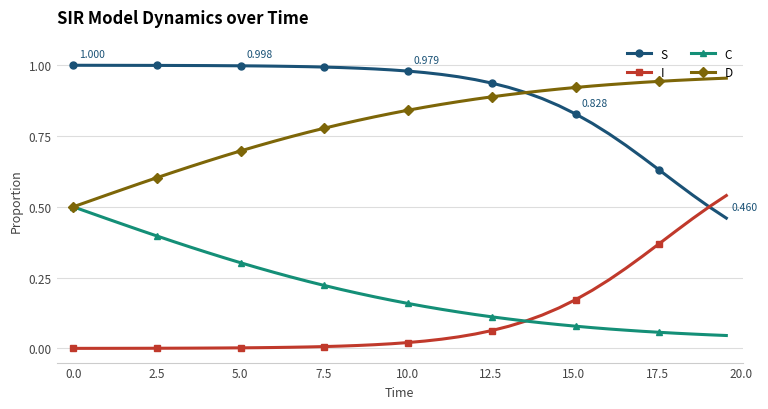

Which series has the largest total across all categories?

S